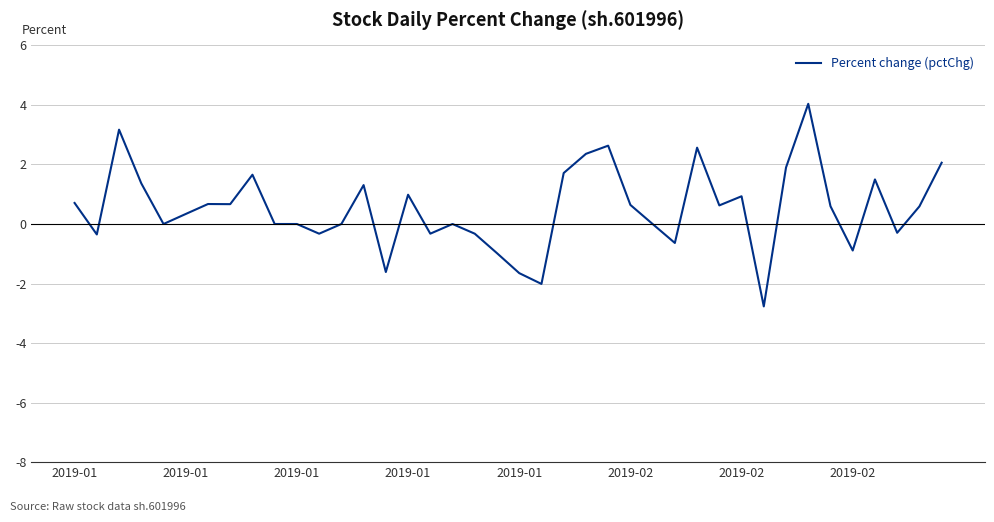

What is the greatest value displayed?

4.0